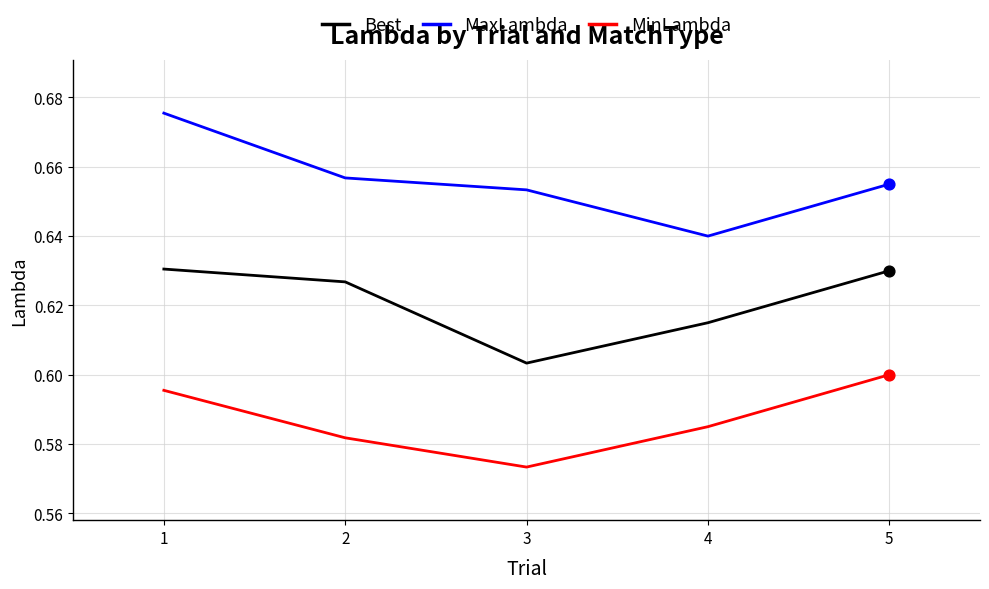

Which series has the largest total across all categories?

MaxLambda